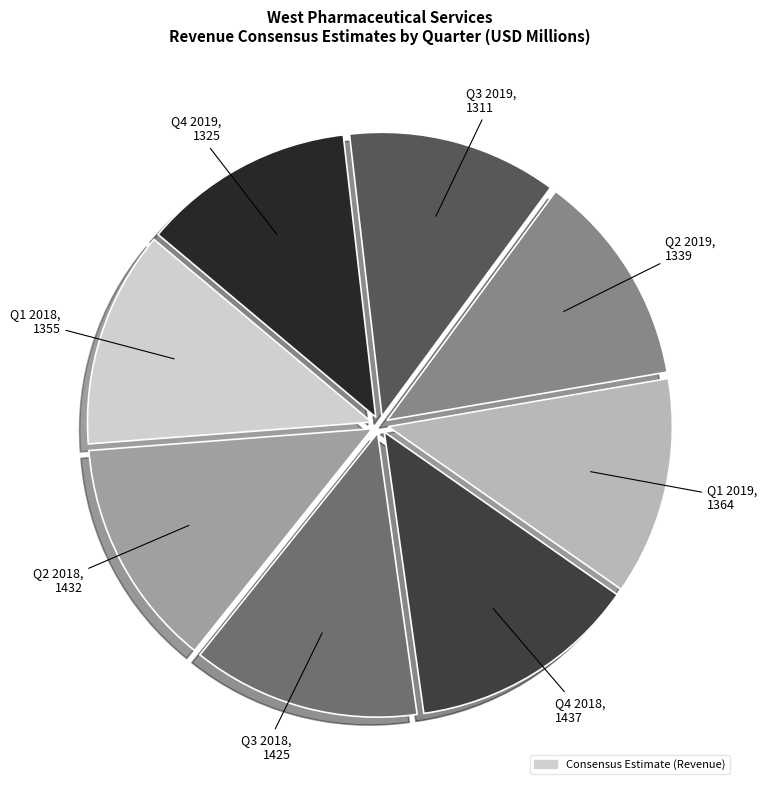

Is there a majority slice in this chart?

No